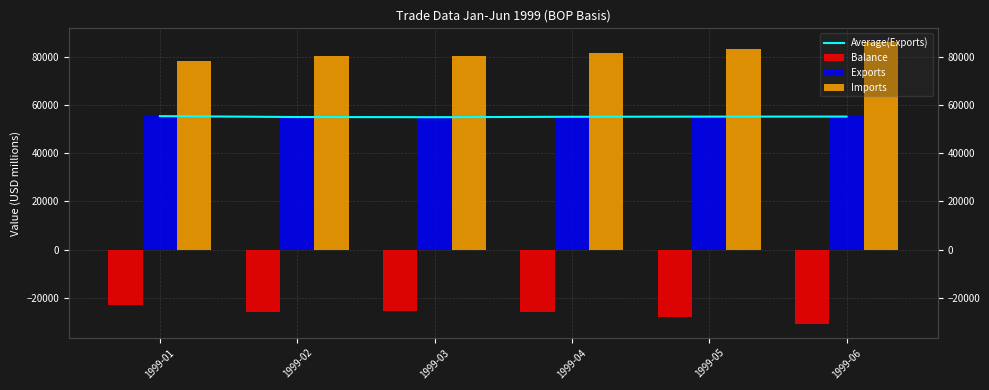

At which label is Balance closest to -26685?

1999-02